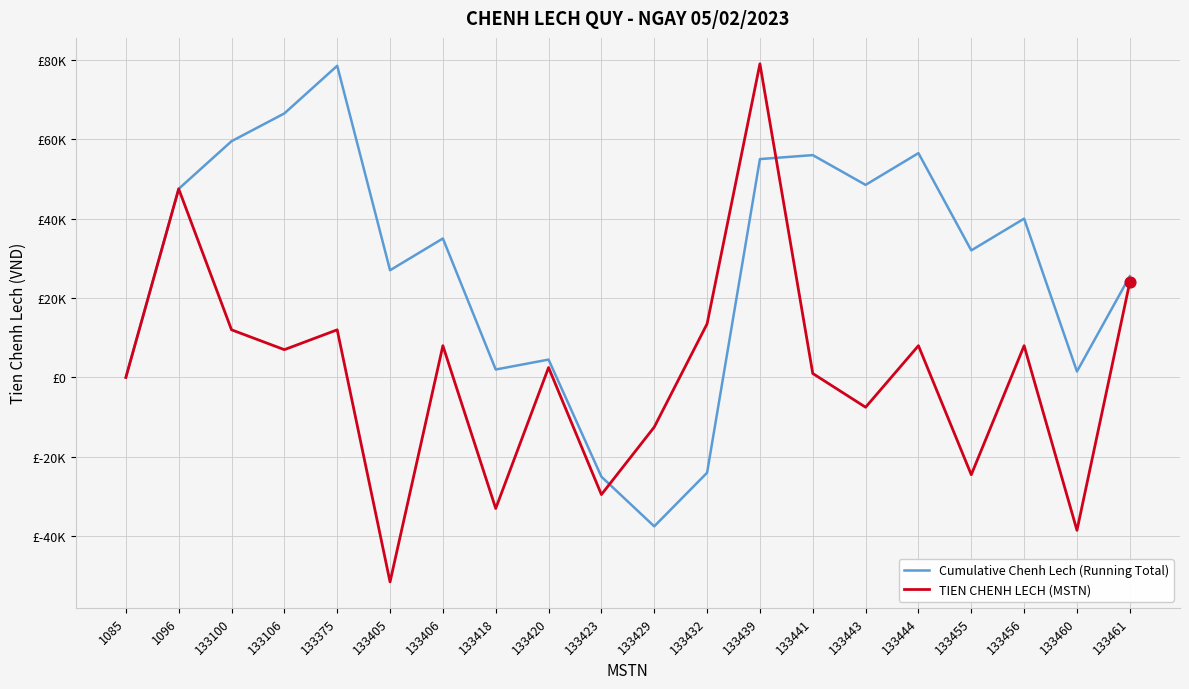

What are all the series names shown in the legend?

Cumulative Chenh Lech (Running Total), TIEN CHENH LECH (MSTN)